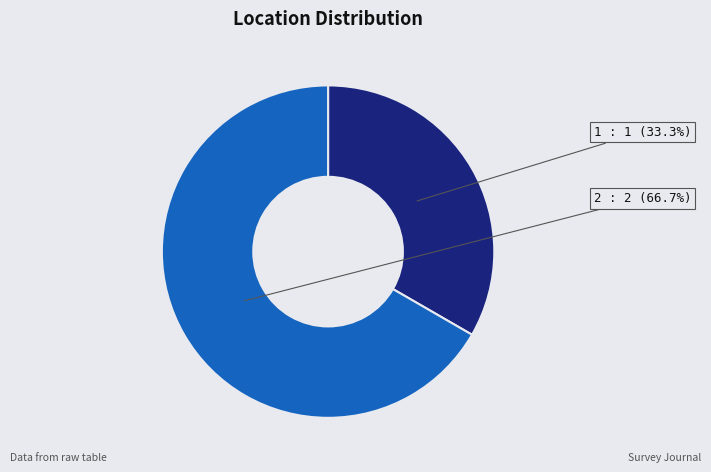

To the nearest percent, what portion does 2 represent?

67%